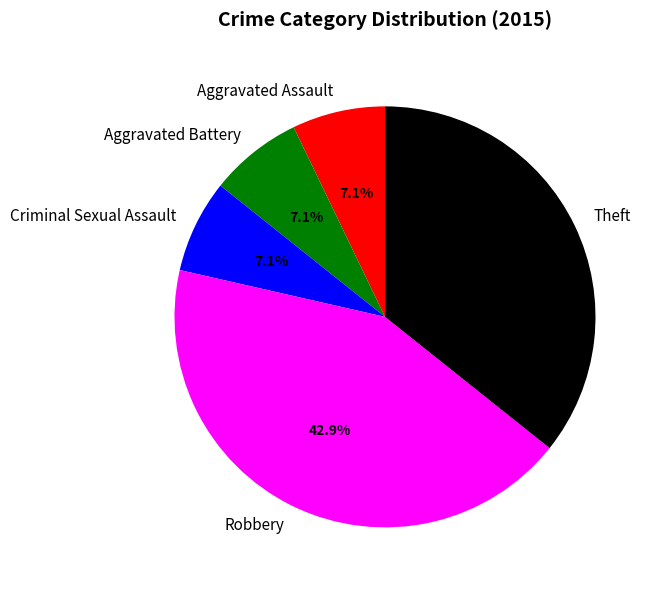

What percentage is NOT represented by Aggravated Assault?

92.9%